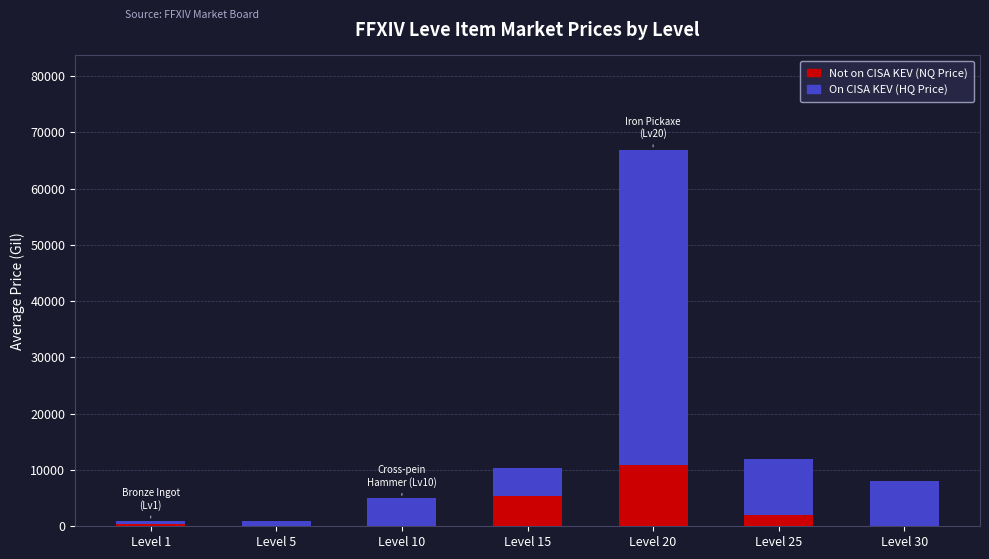

How many series are shown in this chart?

2